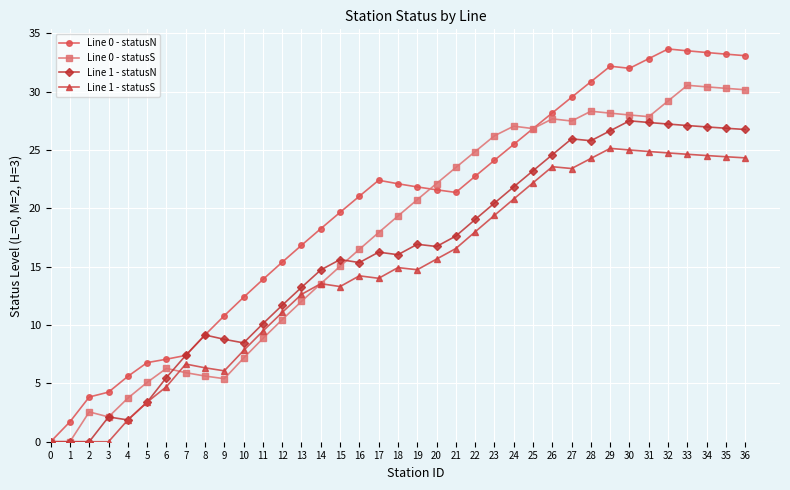

Does the chart have visible grid lines?

Yes